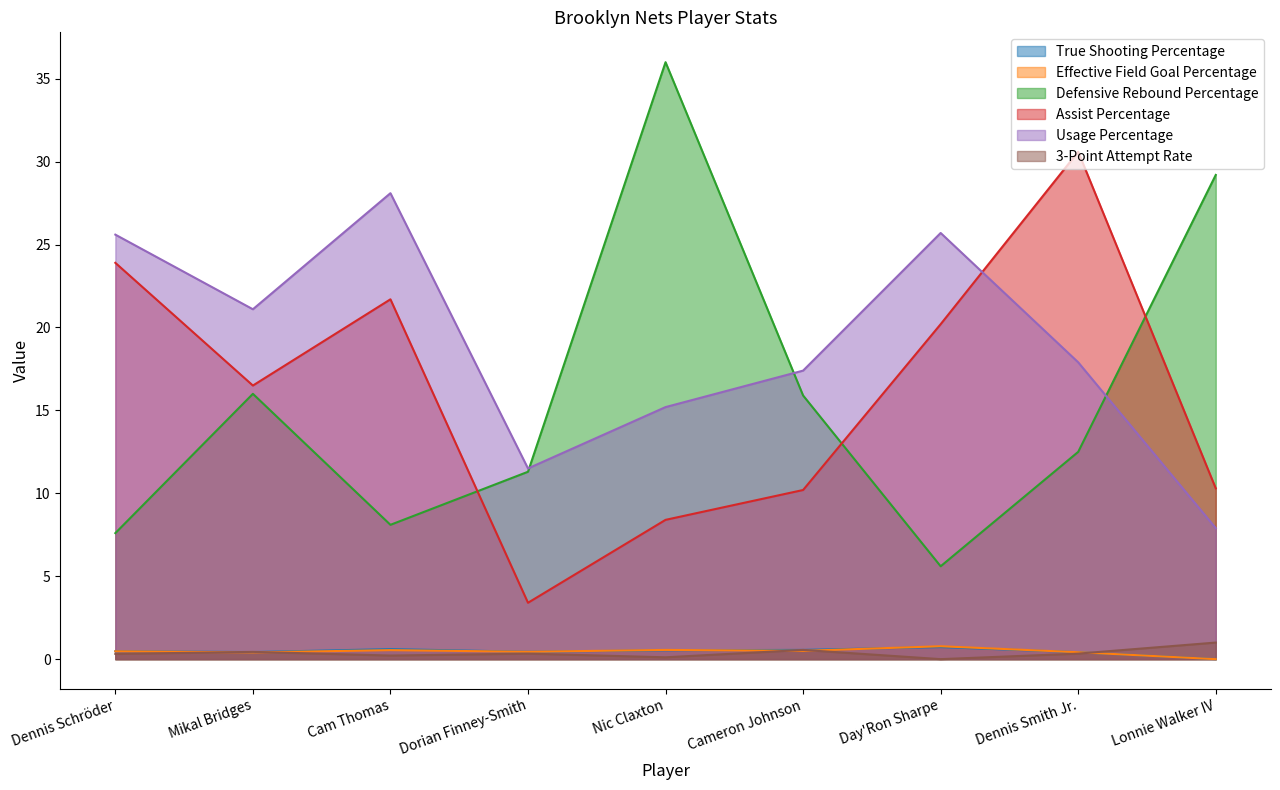

Reading left to right, what are all the values shown in this chart?

True Shooting Percentage: 0.5	0.4	0.6	0.4	0.5	0.6	0.7	0.4	0.0
Effective Field Goal Percentage: 0.5	0.4	0.5	0.4	0.6	0.5	0.8	0.4	0.0
Defensive Rebound Percentage: 7.6	16.0	8.1	11.3	36.0	15.9	5.6	12.5	29.2
Assist Percentage: 23.9	16.5	21.7	3.4	8.4	10.2	20.2	30.6	10.3
Usage Percentage: 25.6	21.1	28.1	11.5	15.2	17.4	25.7	17.9	7.9
3-Point Attempt Rate: 0.3	0.4	0.2	0.3	0.1	0.6	0.0	0.3	1.0